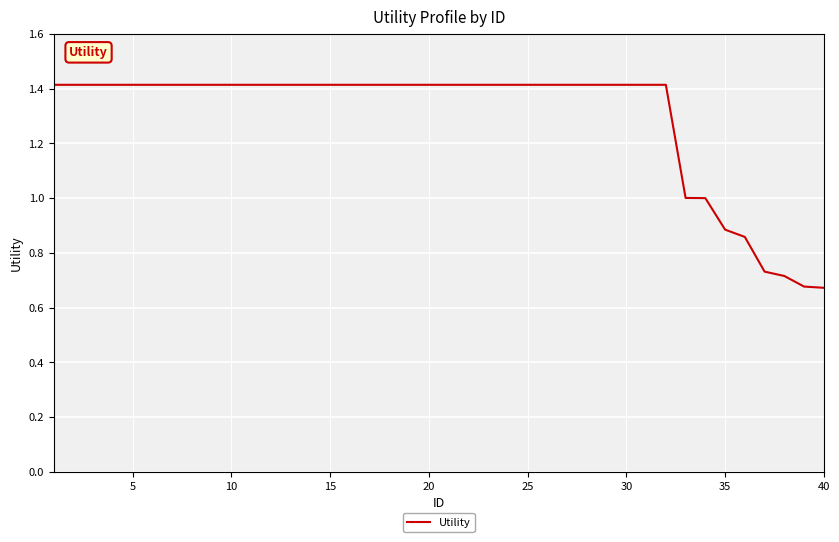

What is the average value?

1.3